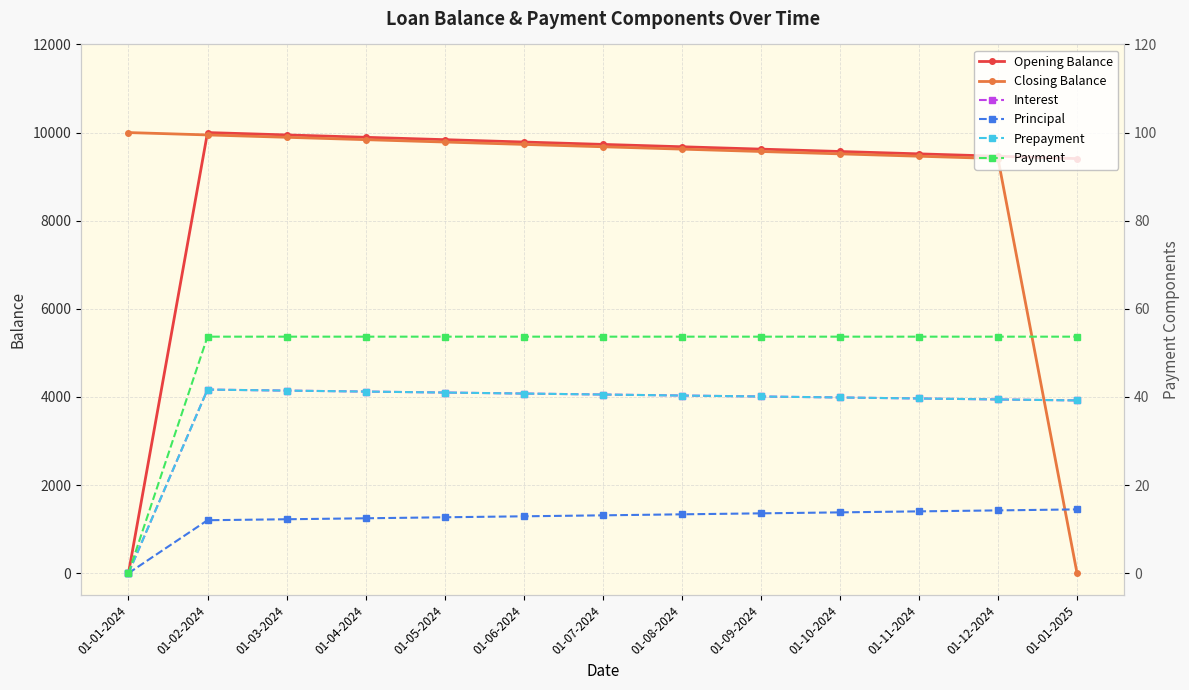

At which category is the sum across all series the highest?

01-02-2024